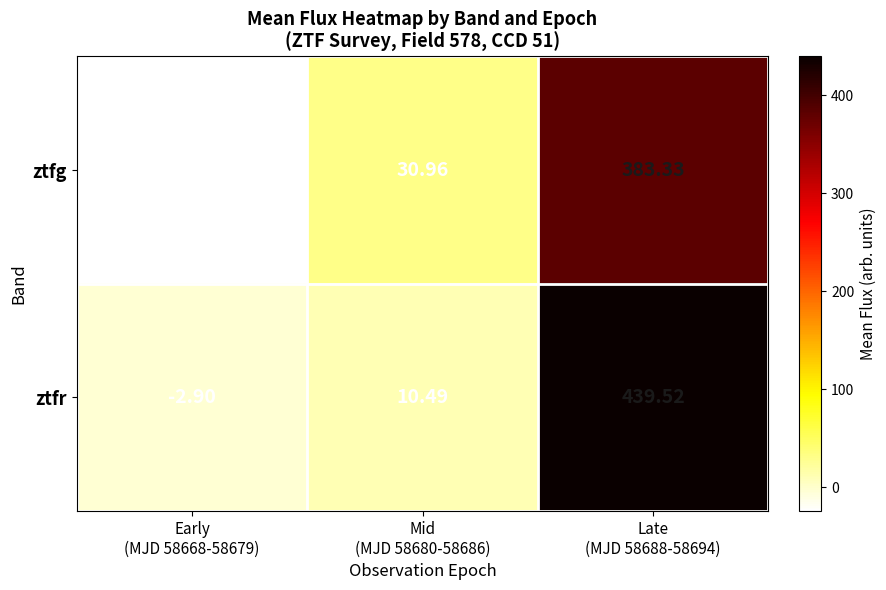

How many values in ztfr are below zero?

1